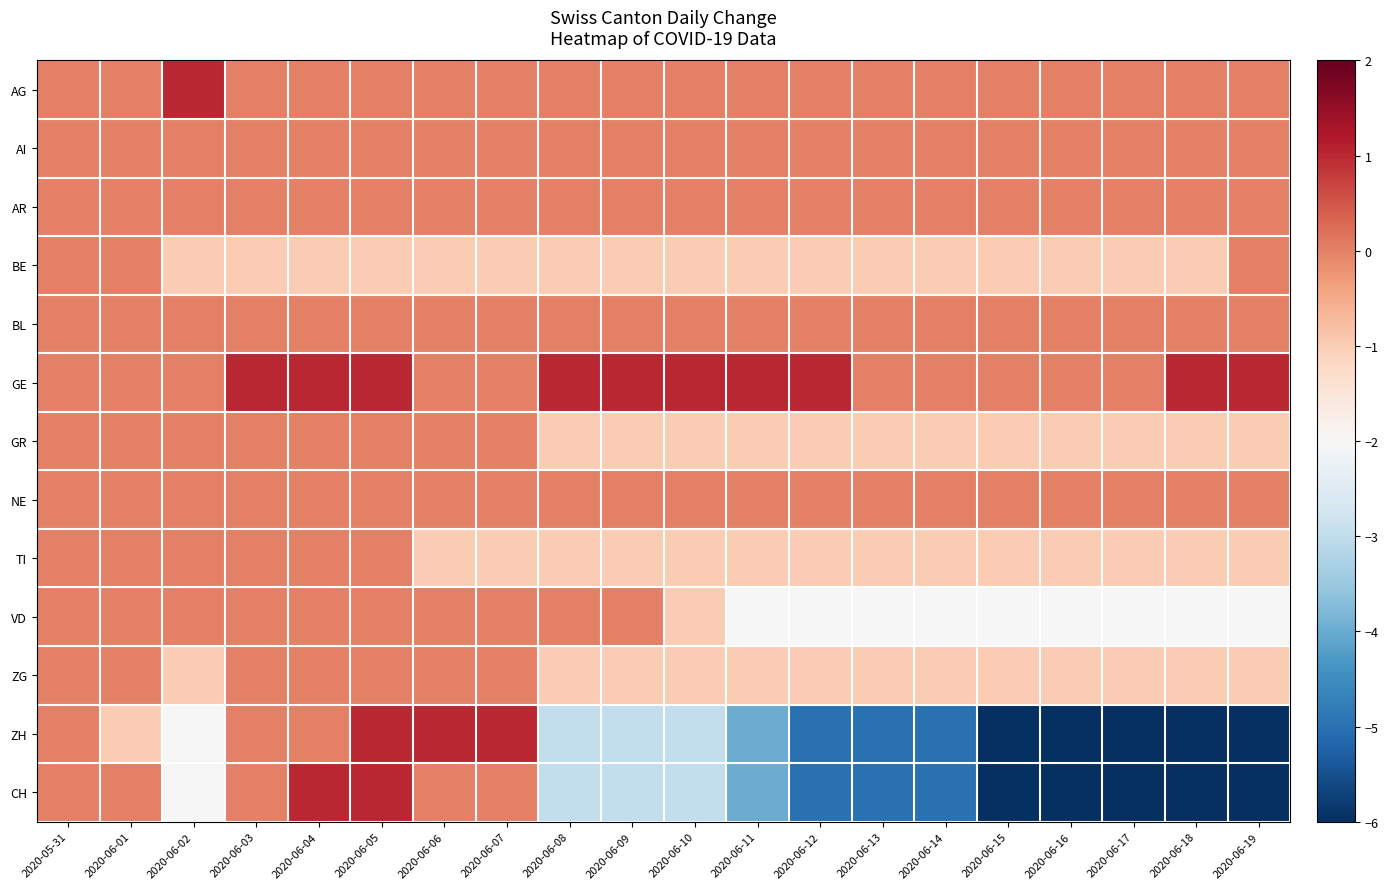

Reading left to right, list all the values displayed in this chart.

AG: 2020-05-31=0	2020-06-01=0	2020-06-02=1	2020-06-03=0	2020-06-04=0	2020-06-05=0	2020-06-06=0	2020-06-07=0	2020-06-08=0	2020-06-09=0	2020-06-10=0	2020-06-11=0	2020-06-12=0	2020-06-13=0	2020-06-14=0	2020-06-15=0	2020-06-16=0	2020-06-17=0	2020-06-18=0	2020-06-19=0
AI: 2020-05-31=0	2020-06-01=0	2020-06-02=0	2020-06-03=0	2020-06-04=0	2020-06-05=0	2020-06-06=0	2020-06-07=0	2020-06-08=0	2020-06-09=0	2020-06-10=0	2020-06-11=0	2020-06-12=0	2020-06-13=0	2020-06-14=0	2020-06-15=0	2020-06-16=0	2020-06-17=0	2020-06-18=0	2020-06-19=0
AR: 2020-05-31=0	2020-06-01=0	2020-06-02=0	2020-06-03=0	2020-06-04=0	2020-06-05=0	2020-06-06=0	2020-06-07=0	2020-06-08=0	2020-06-09=0	2020-06-10=0	2020-06-11=0	2020-06-12=0	2020-06-13=0	2020-06-14=0	2020-06-15=0	2020-06-16=0	2020-06-17=0	2020-06-18=0	2020-06-19=0
BE: 2020-05-31=0	2020-06-01=0	2020-06-02=-1	2020-06-03=-1	2020-06-04=-1	2020-06-05=-1	2020-06-06=-1	2020-06-07=-1	2020-06-08=-1	2020-06-09=-1	2020-06-10=-1	2020-06-11=-1	2020-06-12=-1	2020-06-13=-1	2020-06-14=-1	2020-06-15=-1	2020-06-16=-1	2020-06-17=-1	2020-06-18=-1	2020-06-19=0
BL: 2020-05-31=0	2020-06-01=0	2020-06-02=0	2020-06-03=0	2020-06-04=0	2020-06-05=0	2020-06-06=0	2020-06-07=0	2020-06-08=0	2020-06-09=0	2020-06-10=0	2020-06-11=0	2020-06-12=0	2020-06-13=0	2020-06-14=0	2020-06-15=0	2020-06-16=0	2020-06-17=0	2020-06-18=0	2020-06-19=0
GE: 2020-05-31=0	2020-06-01=0	2020-06-02=0	2020-06-03=1	2020-06-04=1	2020-06-05=1	2020-06-06=0	2020-06-07=0	2020-06-08=1	2020-06-09=1	2020-06-10=1	2020-06-11=1	2020-06-12=1	2020-06-13=0	2020-06-14=0	2020-06-15=0	2020-06-16=0	2020-06-17=0	2020-06-18=1	2020-06-19=1
GR: 2020-05-31=0	2020-06-01=0	2020-06-02=0	2020-06-03=0	2020-06-04=0	2020-06-05=0	2020-06-06=0	2020-06-07=0	2020-06-08=-1	2020-06-09=-1	2020-06-10=-1	2020-06-11=-1	2020-06-12=-1	2020-06-13=-1	2020-06-14=-1	2020-06-15=-1	2020-06-16=-1	2020-06-17=-1	2020-06-18=-1	2020-06-19=-1
NE: 2020-05-31=0	2020-06-01=0	2020-06-02=0	2020-06-03=0	2020-06-04=0	2020-06-05=0	2020-06-06=0	2020-06-07=0	2020-06-08=0	2020-06-09=0	2020-06-10=0	2020-06-11=0	2020-06-12=0	2020-06-13=0	2020-06-14=0	2020-06-15=0	2020-06-16=0	2020-06-17=0	2020-06-18=0	2020-06-19=0
TI: 2020-05-31=0	2020-06-01=0	2020-06-02=0	2020-06-03=0	2020-06-04=0	2020-06-05=0	2020-06-06=-1	2020-06-07=-1	2020-06-08=-1	2020-06-09=-1	2020-06-10=-1	2020-06-11=-1	2020-06-12=-1	2020-06-13=-1	2020-06-14=-1	2020-06-15=-1	2020-06-16=-1	2020-06-17=-1	2020-06-18=-1	2020-06-19=-1
VD: 2020-05-31=0	2020-06-01=0	2020-06-02=0	2020-06-03=0	2020-06-04=0	2020-06-05=0	2020-06-06=0	2020-06-07=0	2020-06-08=0	2020-06-09=0	2020-06-10=-1	2020-06-11=-2	2020-06-12=-2	2020-06-13=-2	2020-06-14=-2	2020-06-15=-2	2020-06-16=-2	2020-06-17=-2	2020-06-18=-2	2020-06-19=-2
ZG: 2020-05-31=0	2020-06-01=0	2020-06-02=-1	2020-06-03=0	2020-06-04=0	2020-06-05=0	2020-06-06=0	2020-06-07=0	2020-06-08=-1	2020-06-09=-1	2020-06-10=-1	2020-06-11=-1	2020-06-12=-1	2020-06-13=-1	2020-06-14=-1	2020-06-15=-1	2020-06-16=-1	2020-06-17=-1	2020-06-18=-1	2020-06-19=-1
ZH: 2020-05-31=0	2020-06-01=-1	2020-06-02=-2	2020-06-03=0	2020-06-04=0	2020-06-05=1	2020-06-06=1	2020-06-07=1	2020-06-08=-3	2020-06-09=-3	2020-06-10=-3	2020-06-11=-4	2020-06-12=-5	2020-06-13=-5	2020-06-14=-5	2020-06-15=-6	2020-06-16=-6	2020-06-17=-6	2020-06-18=-6	2020-06-19=-6
CH: 2020-05-31=0	2020-06-01=0	2020-06-02=-2	2020-06-03=0	2020-06-04=1	2020-06-05=1	2020-06-06=0	2020-06-07=0	2020-06-08=-3	2020-06-09=-3	2020-06-10=-3	2020-06-11=-4	2020-06-12=-5	2020-06-13=-5	2020-06-14=-5	2020-06-15=-6	2020-06-16=-6	2020-06-17=-6	2020-06-18=-6	2020-06-19=-6